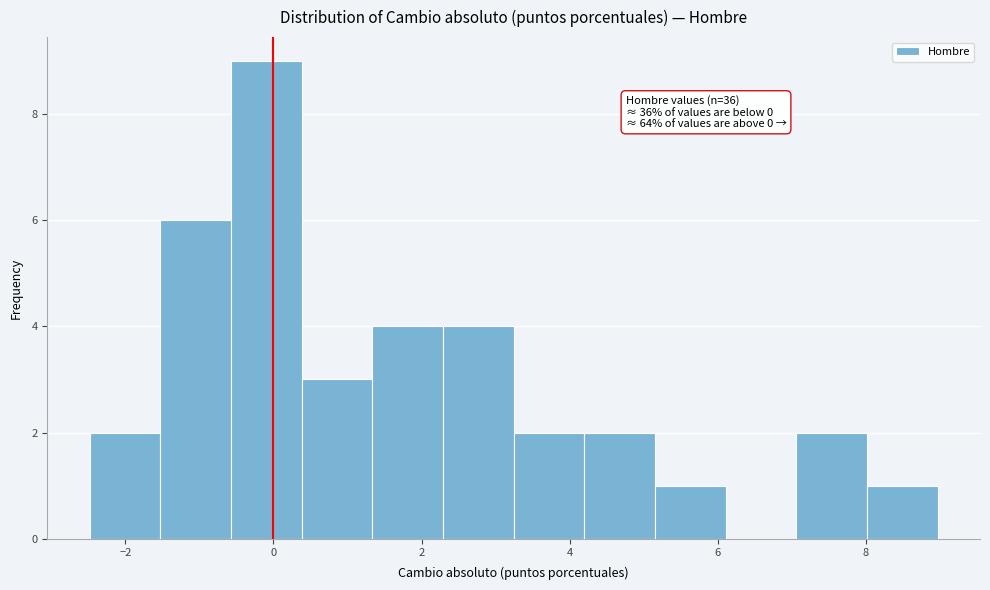

Which range on the x-axis has the tallest bar?

-0.6 to 0.4